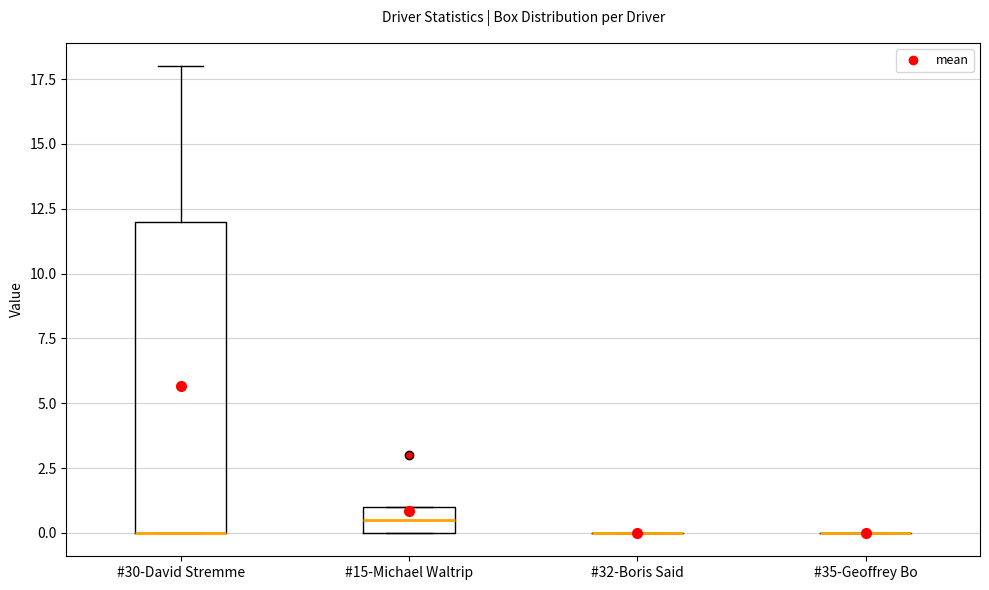

Reading left to right, transcribe this box plot: for each box, give where its median line is, the range the box spans, and where its two whiskers end, as read against the y-axis. The values are not printed on the chart, so give them approximately, as read against the axis.

#30-David Stremme: median 0.0 (drawn on the box's lower edge), box 0.0 to 12.0, whiskers 0.0 to 18.0
#15-Michael Waltrip: median 0.5, box 0.0 to 1.0, whiskers 0.0 to 1.0
#32-Boris Said: box collapsed to a line at 0.0, whiskers 0.0 to 0.0
#35-Geoffrey Bo: box collapsed to a line at 0.0, whiskers 0.0 to 0.0